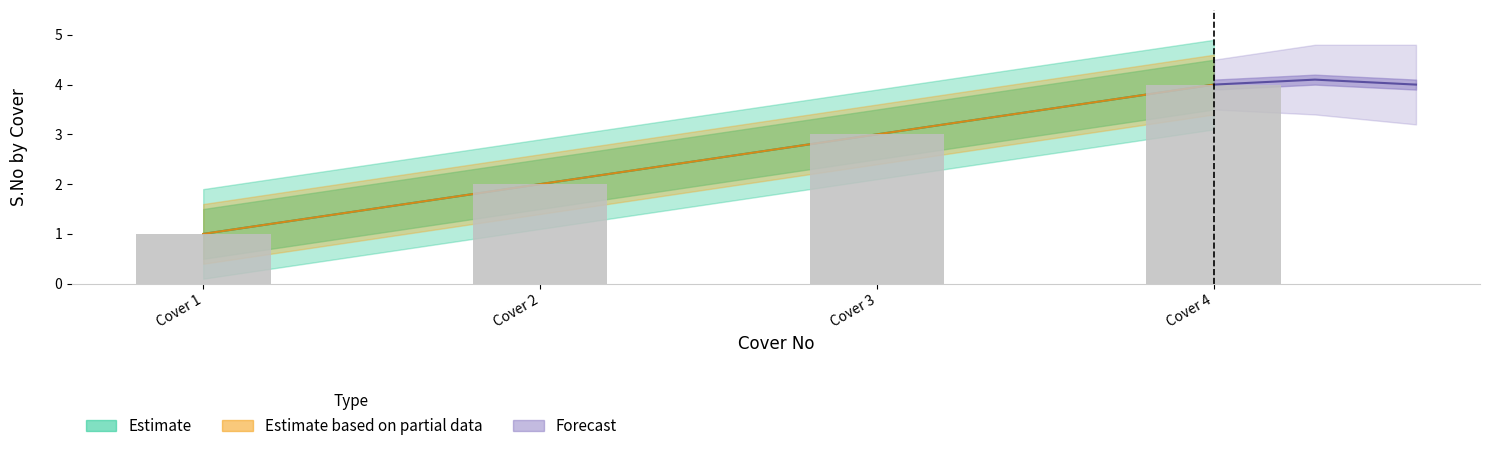

Where is S.No_lower nearest to the value 2?

Cover 2